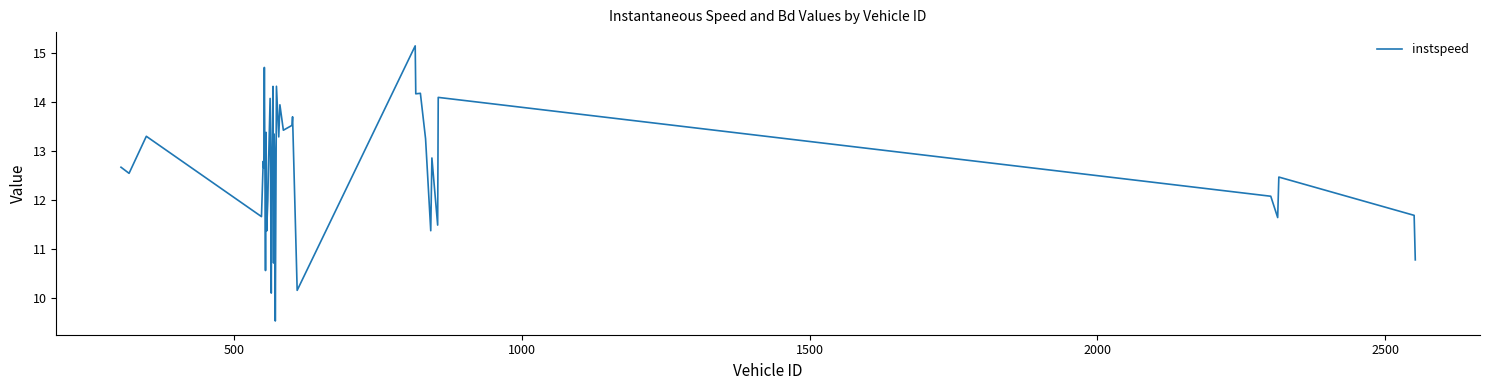

What is the minimum value shown in the chart?

9.5